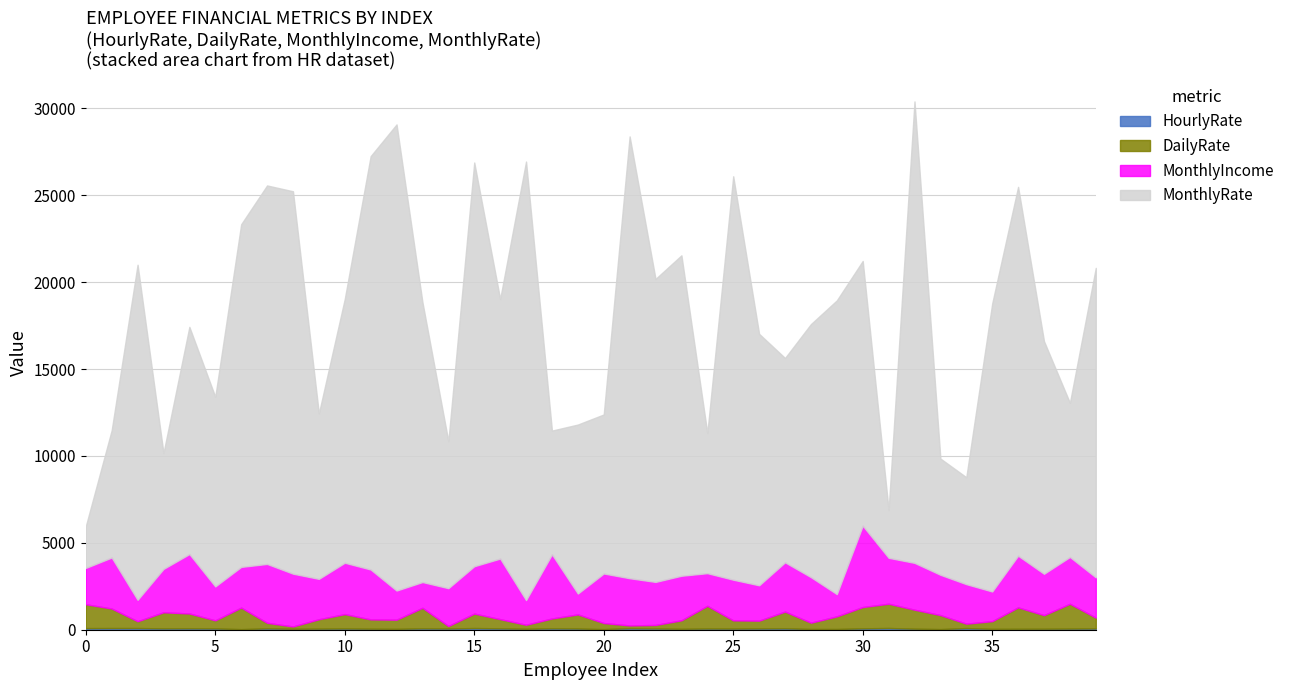

At which category does HourlyRate reach its first local valley?

3